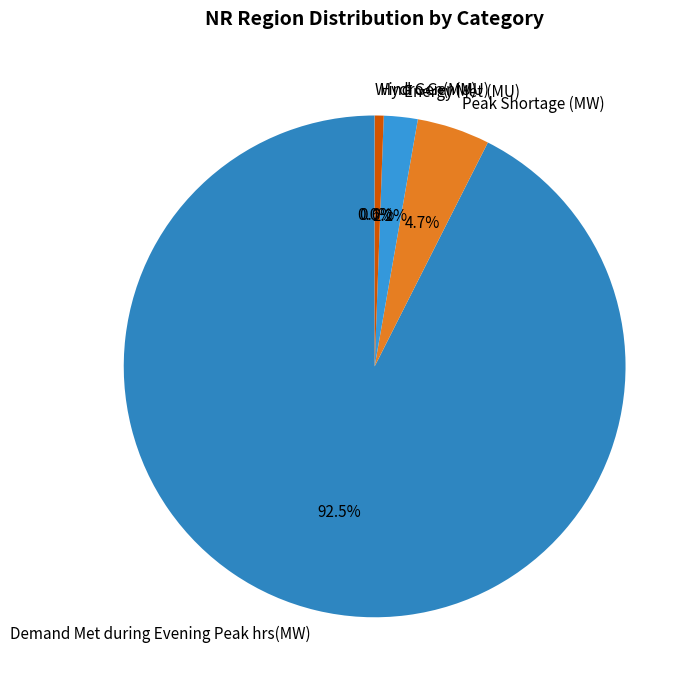

What is the majority slice?

Demand Met during Evening Peak hrs(MW)